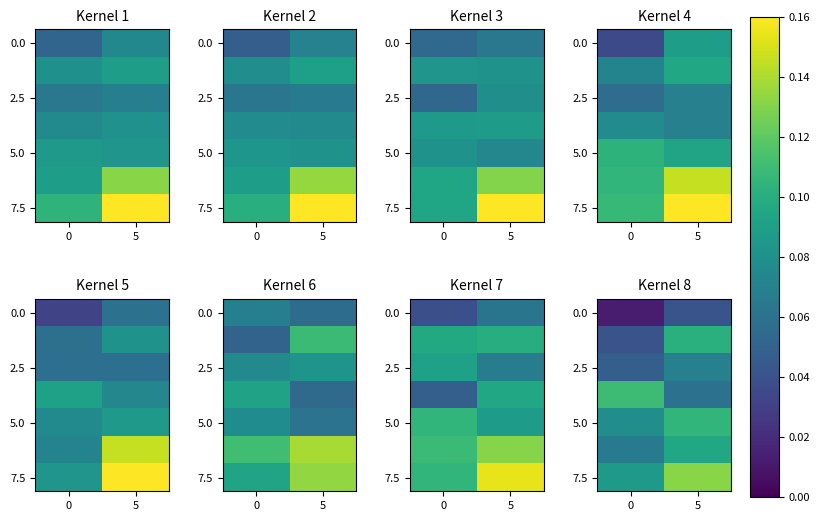

Rank the categories by 2.5 value from highest to lowest.

5, 0